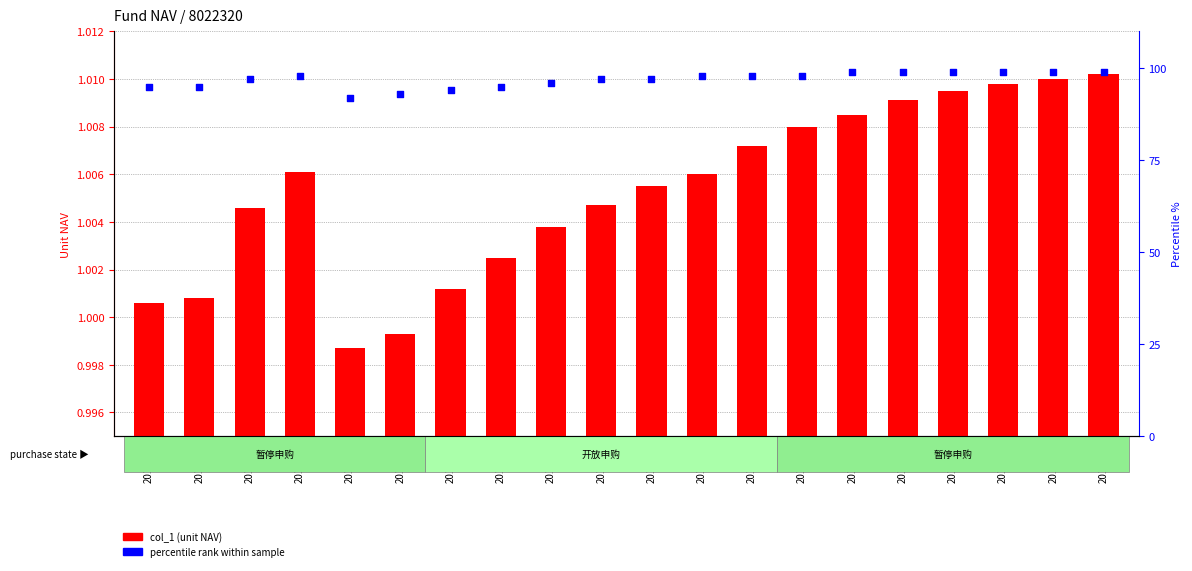

Is the value of col_1 (unit NAV) at 2018-05 greater than the value of percentile rank at 2018-07?

No